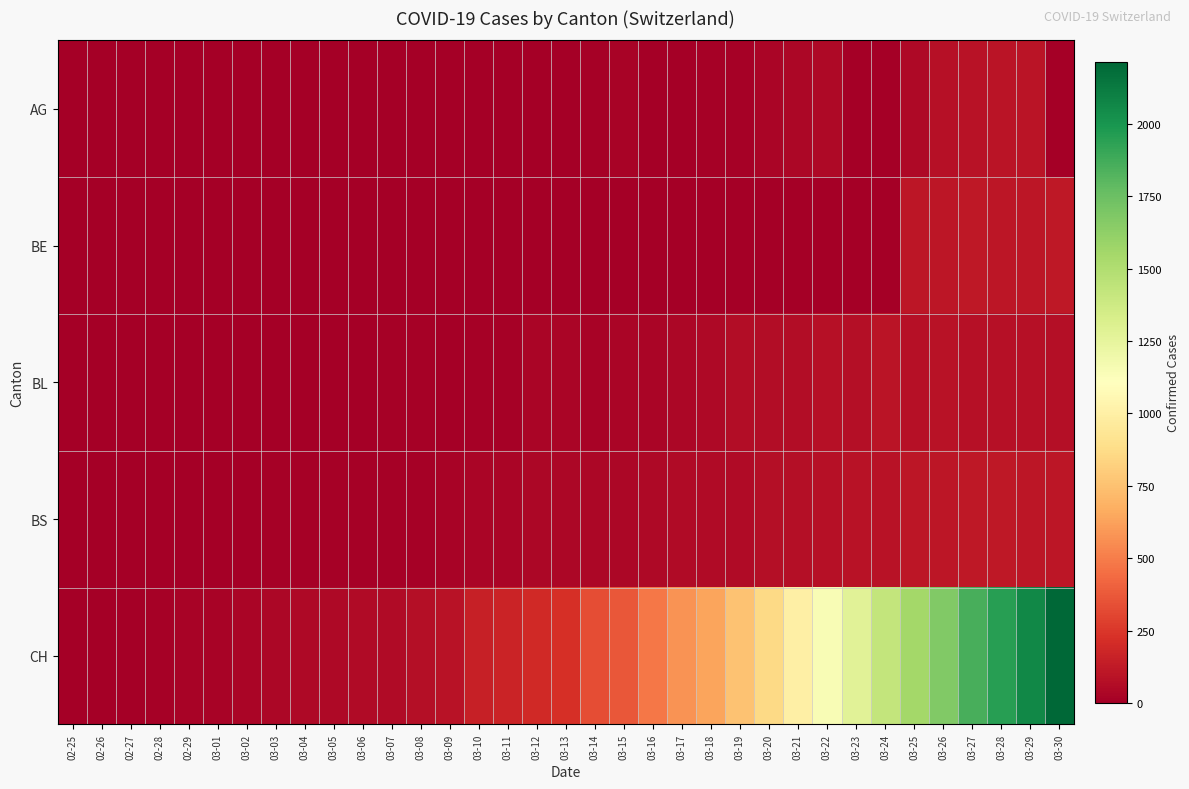

Reading left to right, what are all the values shown in this chart?

AG: 02-25=0	02-26=0	02-27=0	02-28=0	02-29=0	03-01=0	03-02=0	03-03=0	03-04=0	03-05=0	03-06=0	03-07=1	03-08=0	03-09=0	03-10=0	03-11=2	03-12=2	03-13=6	03-14=17	03-15=25	03-16=0	03-17=0	03-18=13	03-19=15	03-20=33	03-21=38	03-22=50	03-23=0	03-24=0	03-25=50	03-26=85	03-27=94	03-28=96	03-29=100	03-30=0
BE: 02-25=0	02-26=0	02-27=0	02-28=0	02-29=0	03-01=0	03-02=0	03-03=0	03-04=0	03-05=0	03-06=0	03-07=0	03-08=0	03-09=0	03-10=0	03-11=0	03-12=0	03-13=0	03-14=0	03-15=0	03-16=0	03-17=0	03-18=0	03-19=0	03-20=0	03-21=0	03-22=0	03-23=0	03-24=0	03-25=112	03-26=111	03-27=115	03-28=104	03-29=109	03-30=113
BL: 02-25=0	02-26=0	02-27=0	02-28=0	02-29=1	03-01=1	03-02=1	03-03=1	03-04=1	03-05=1	03-06=4	03-07=9	03-08=12	03-09=8	03-10=12	03-11=17	03-12=26	03-13=27	03-14=19	03-15=27	03-16=30	03-17=40	03-18=51	03-19=66	03-20=68	03-21=68	03-22=79	03-23=75	03-24=99	03-25=86	03-26=88	03-27=86	03-28=81	03-29=82	03-30=73
BS: 02-25=3	02-26=3	02-27=4	02-28=3	02-29=4	03-01=4	03-02=7	03-03=9	03-04=11	03-05=12	03-06=12	03-07=12	03-08=13	03-09=19	03-10=28	03-11=33	03-12=36	03-13=37	03-14=40	03-15=42	03-16=47	03-17=52	03-18=55	03-19=52	03-20=74	03-21=76	03-22=79	03-23=87	03-24=90	03-25=105	03-26=108	03-27=119	03-28=115	03-29=112	03-30=108
CH: 02-25=0	02-26=1	02-27=5	02-28=17	02-29=20	03-01=21	03-02=30	03-03=37	03-04=47	03-05=51	03-06=59	03-07=60	03-08=74	03-09=93	03-10=150	03-11=165	03-12=197	03-13=224	03-14=330	03-15=369	03-16=478	03-17=578	03-18=637	03-19=760	03-20=857	03-21=1000	03-22=1149	03-23=1274	03-24=1422	03-25=1549	03-26=1670	03-27=1852	03-28=1950	03-29=2062	03-30=2215